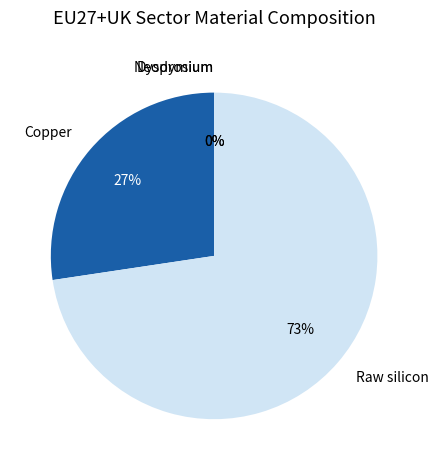

What percentage do Neodymium and Raw silicon together represent?

72.6%